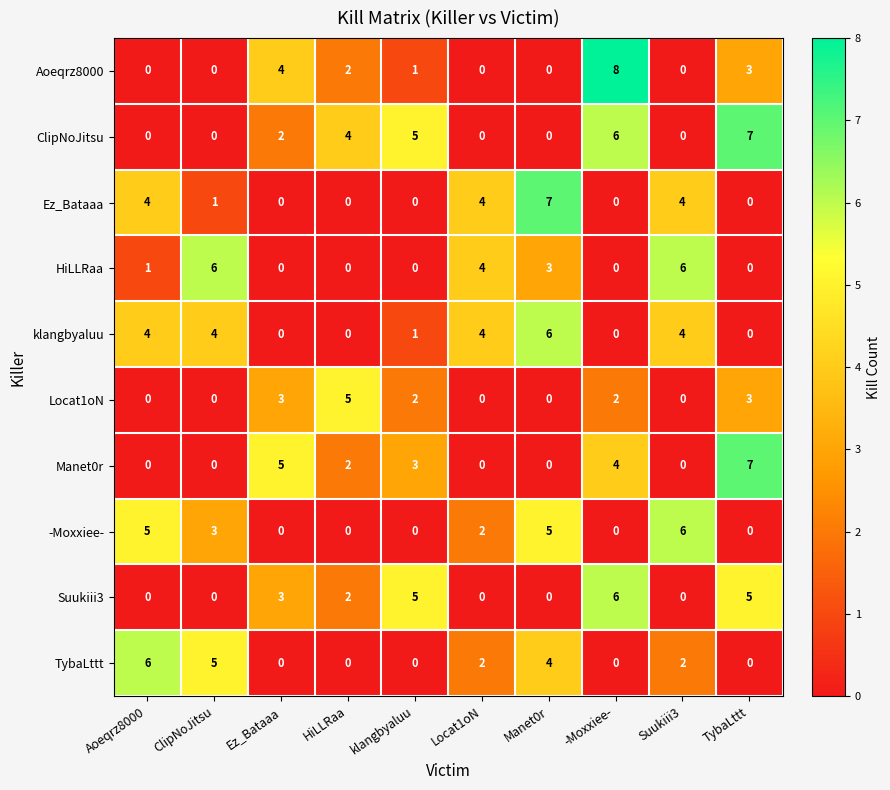

How many positive values does the Suukiii3 series have?

5